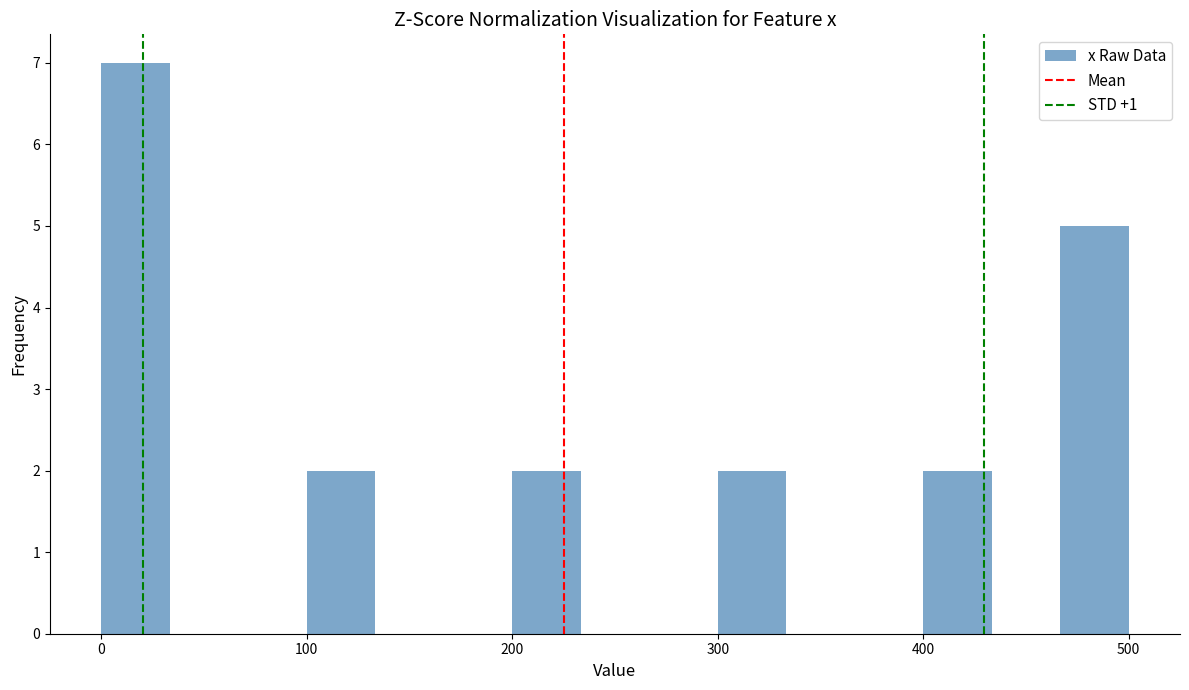

Read against the x-axis, roughly where is the centre of the tallest bar?

20